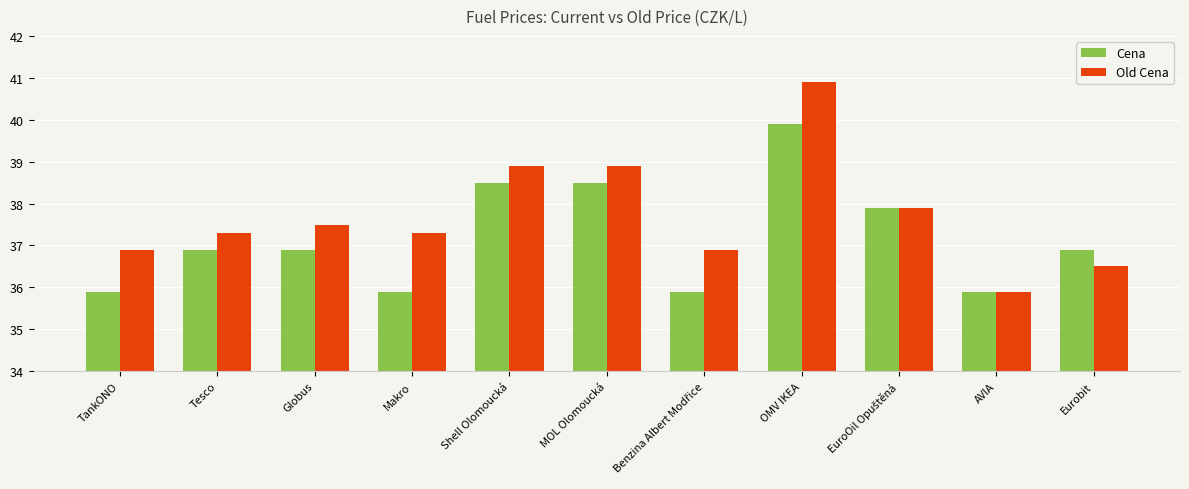

How many values in the Old Cena series are below 37?

4